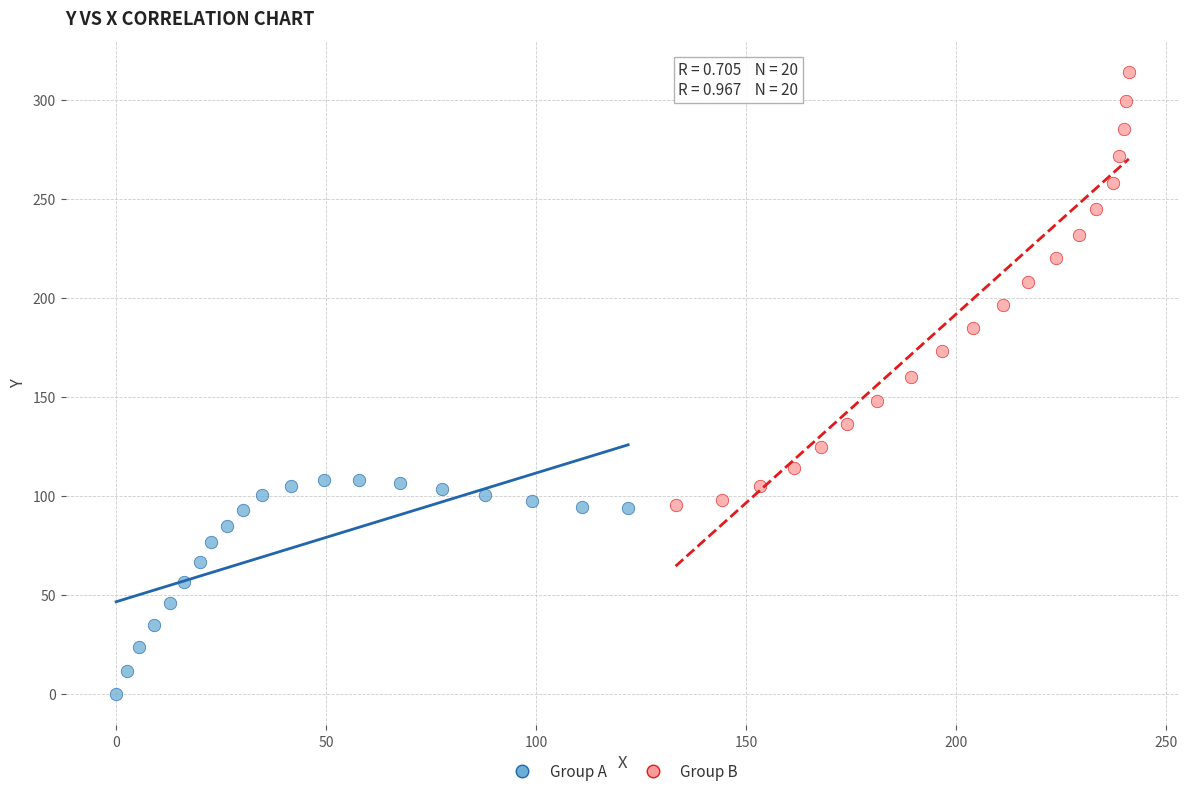

Which series contains the lowest Y value?

Group A